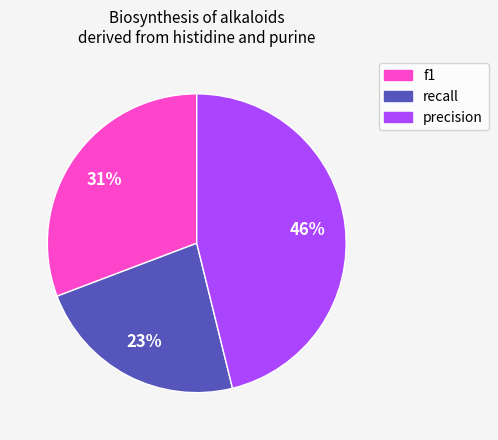

Is there any slice that represents more than half of the pie?

No